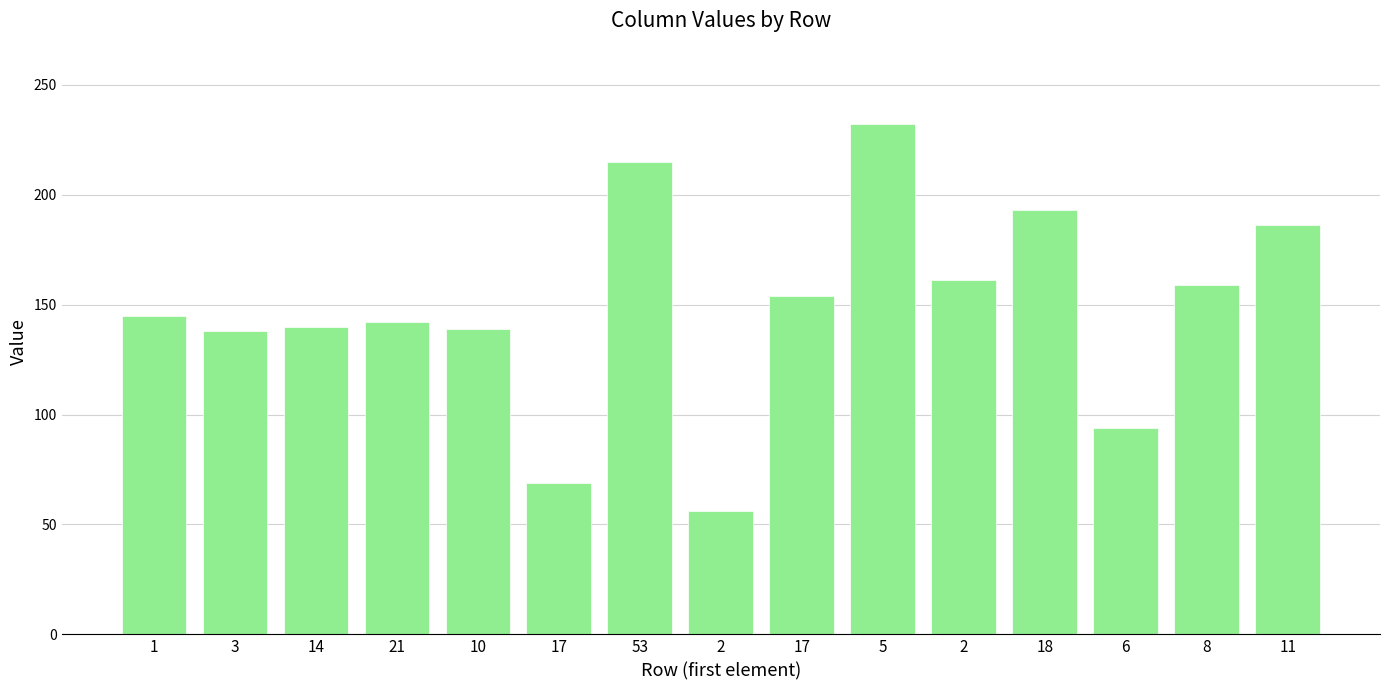

Rank the categories by value from lowest to highest.

2, 17, 6, 3, 10, 14, 21, 1, 17, 8, 2, 11, 18, 53, 5